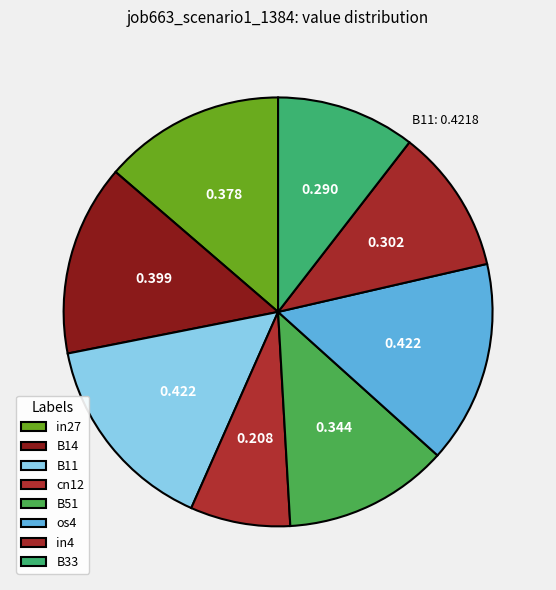

To the nearest percent, what is the combined percentage of os4 and cn12?

23%